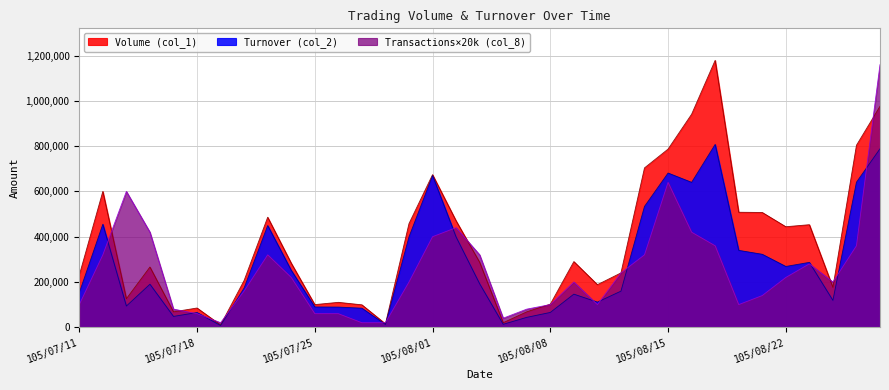

What is the maximum value shown in the chart?

1179000